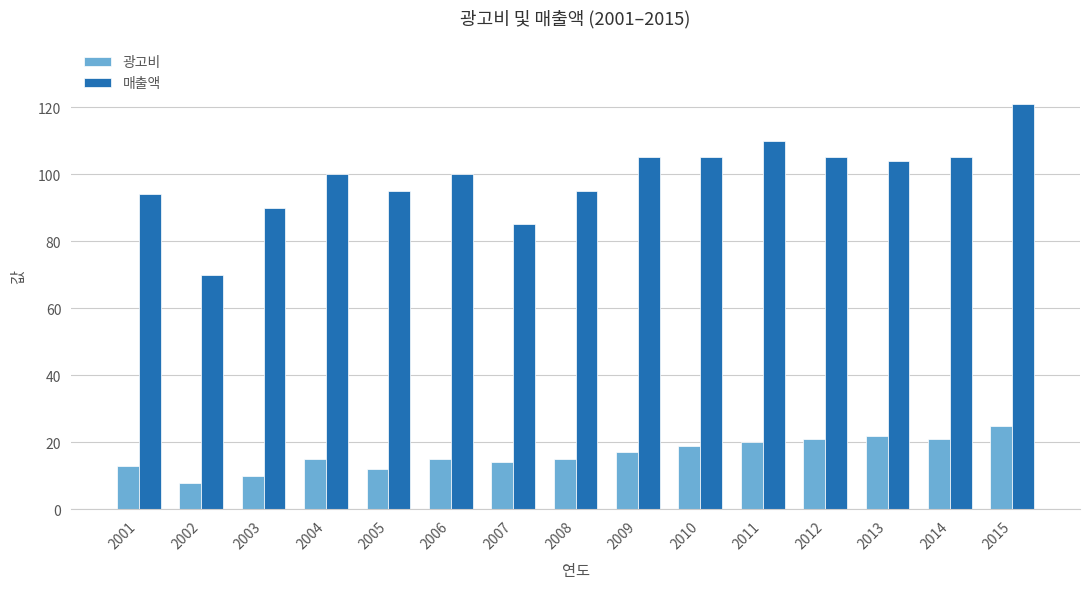

The 광고비 series shows 23 at 2001. True or false?

False